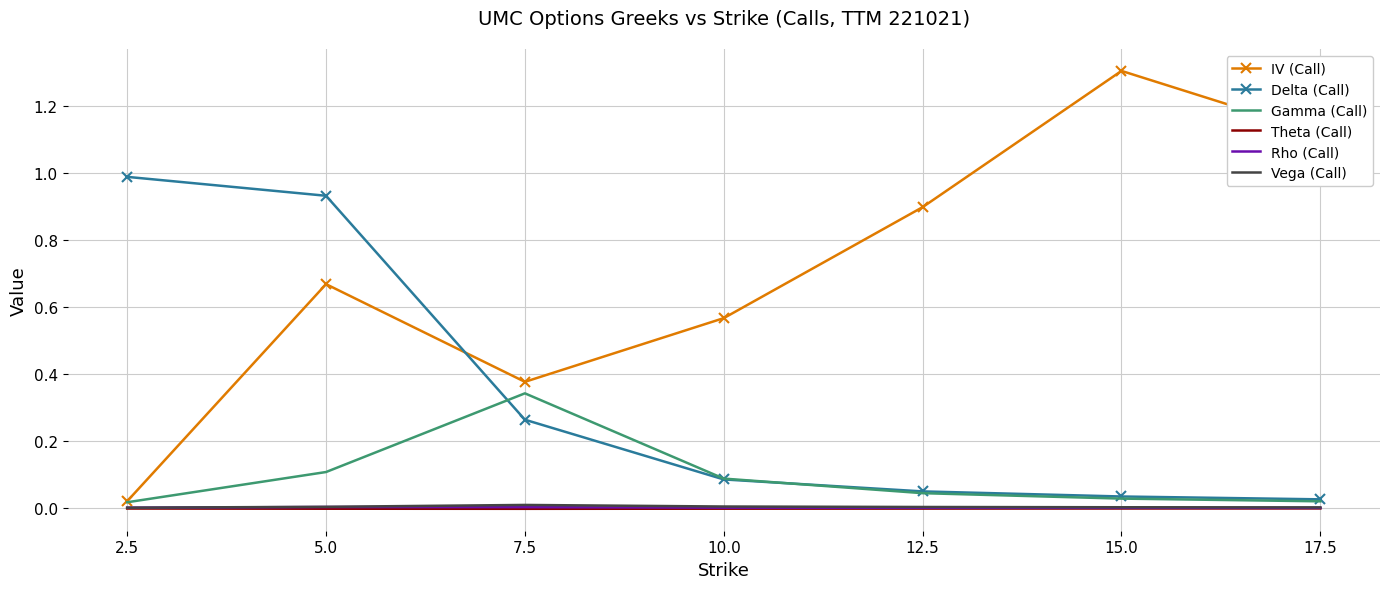

Which series has the widest spread of values?

IV (Call)